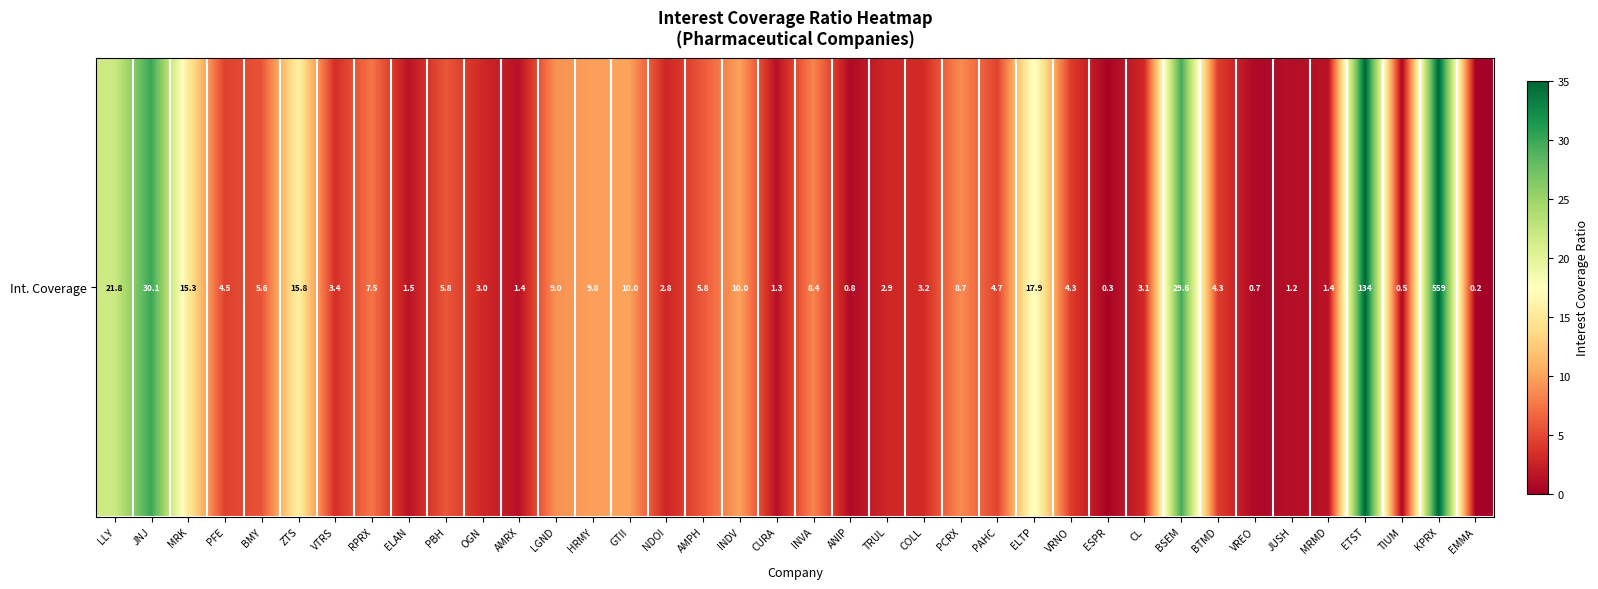

At which label does the data first exceed 4?

LLY